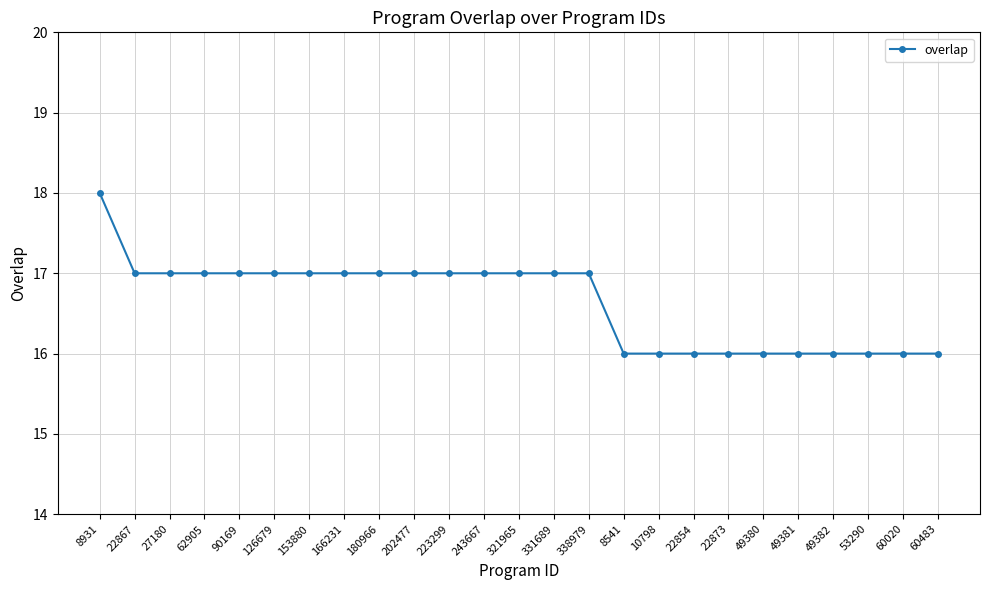

Count the number of data series in this chart.

1